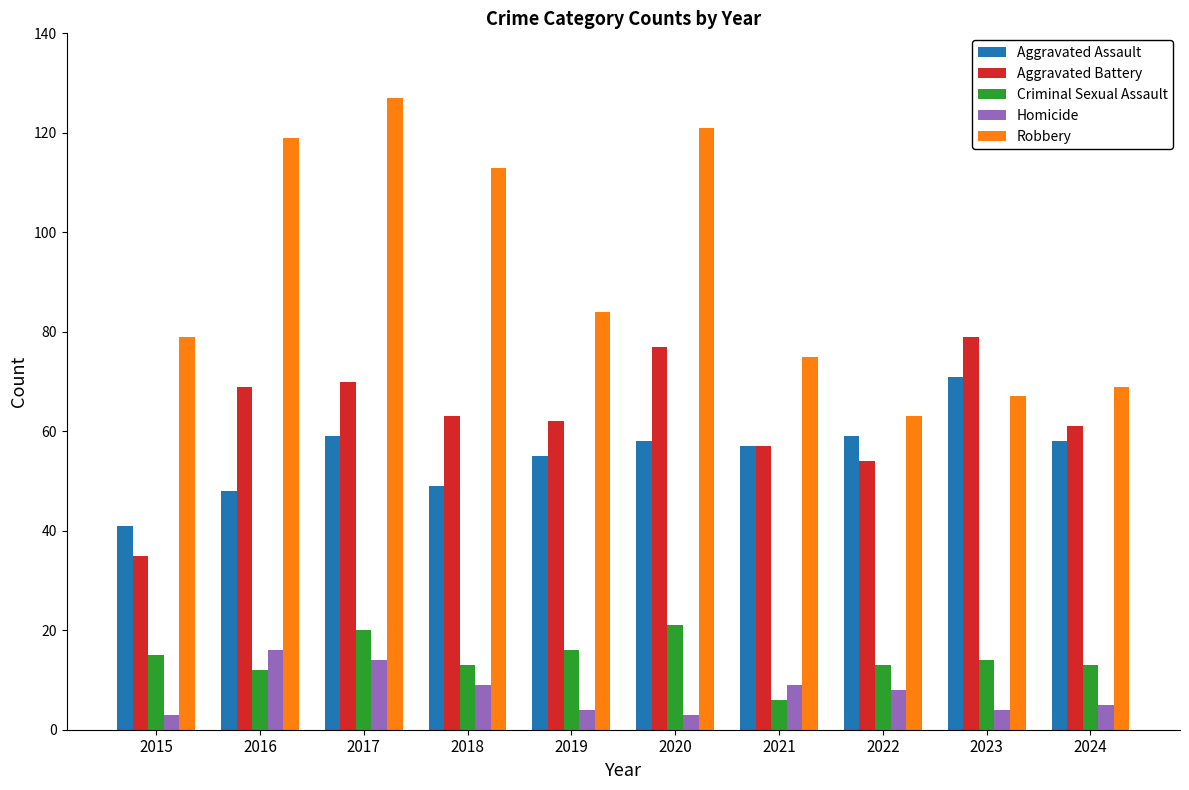

Is the value of Aggravated Assault at 2017 greater than the value of Robbery at 2019?

No